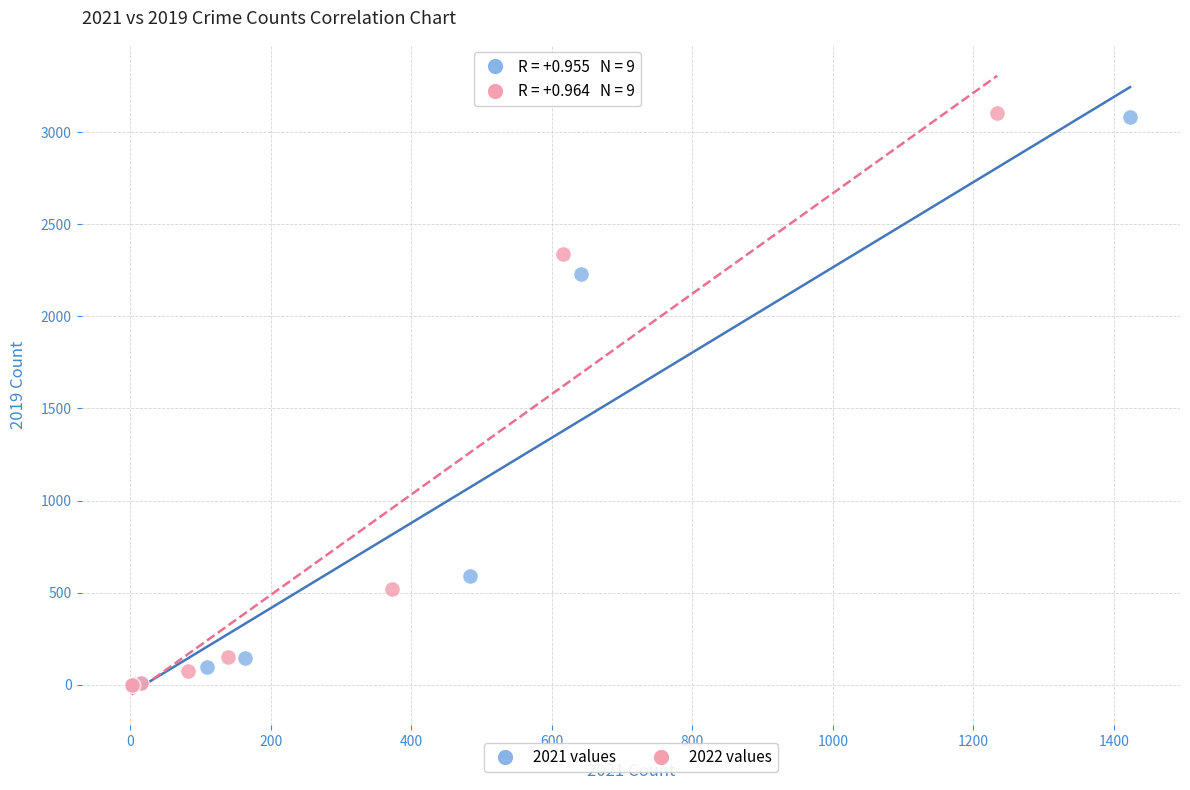

Which series has the widest spread of Y values?

2022 values